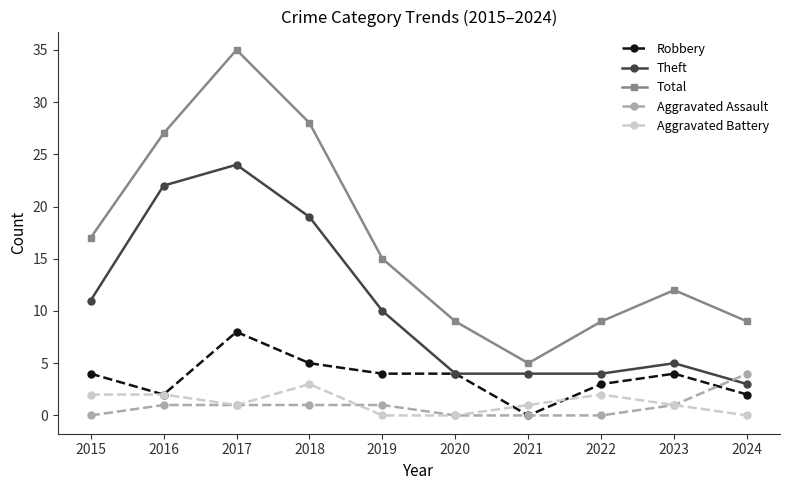

Which series has the largest total across all categories?

Total